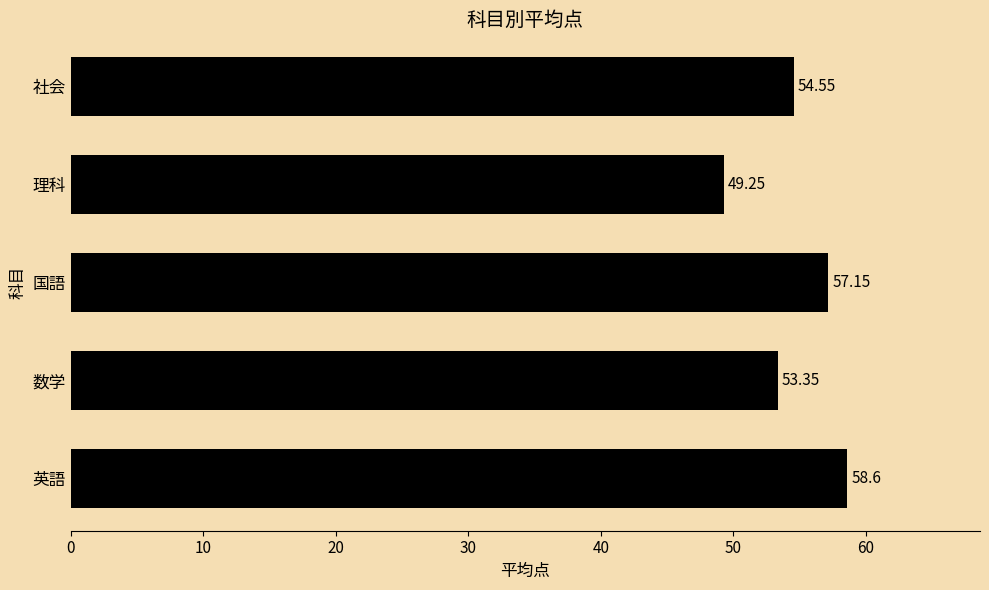

Rank the categories by value from lowest to highest.

理科, 数学, 社会, 国語, 英語